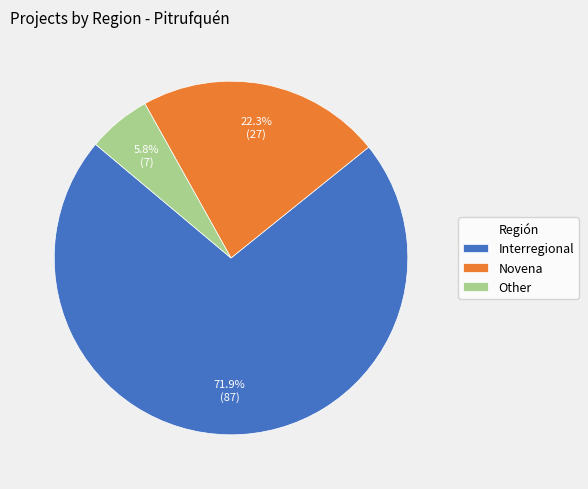

What is the majority slice?

Interregional